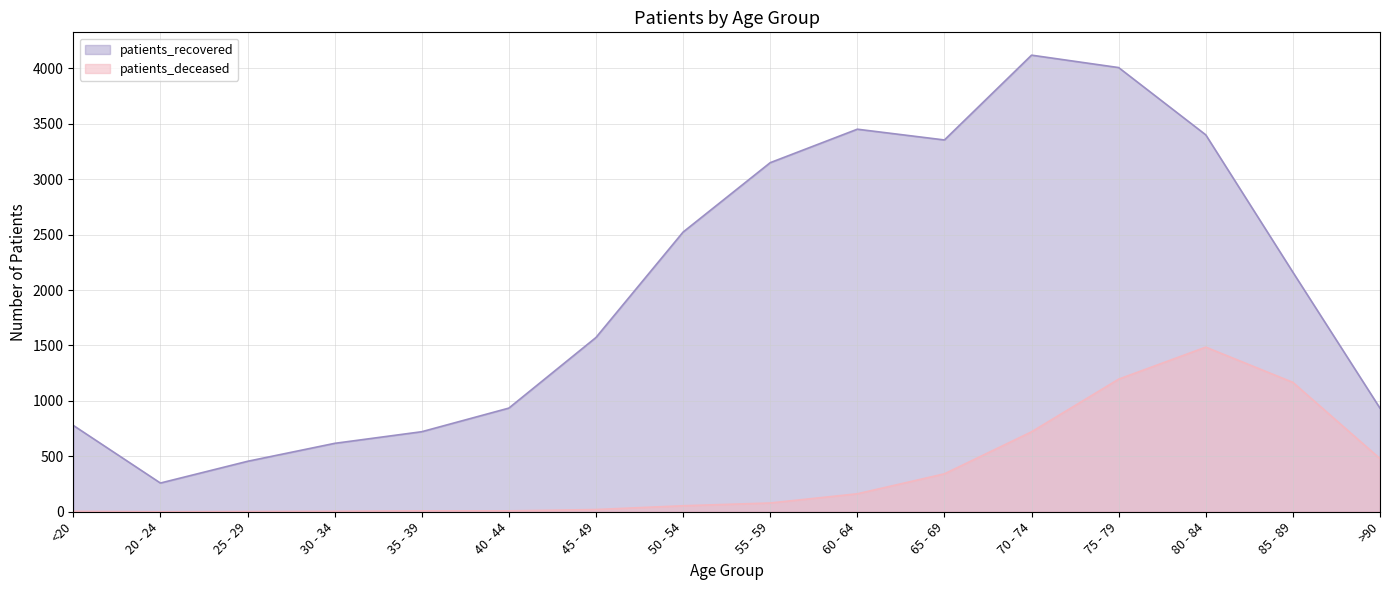

What are all the series names shown in the legend?

patients_recovered, patients_deceased